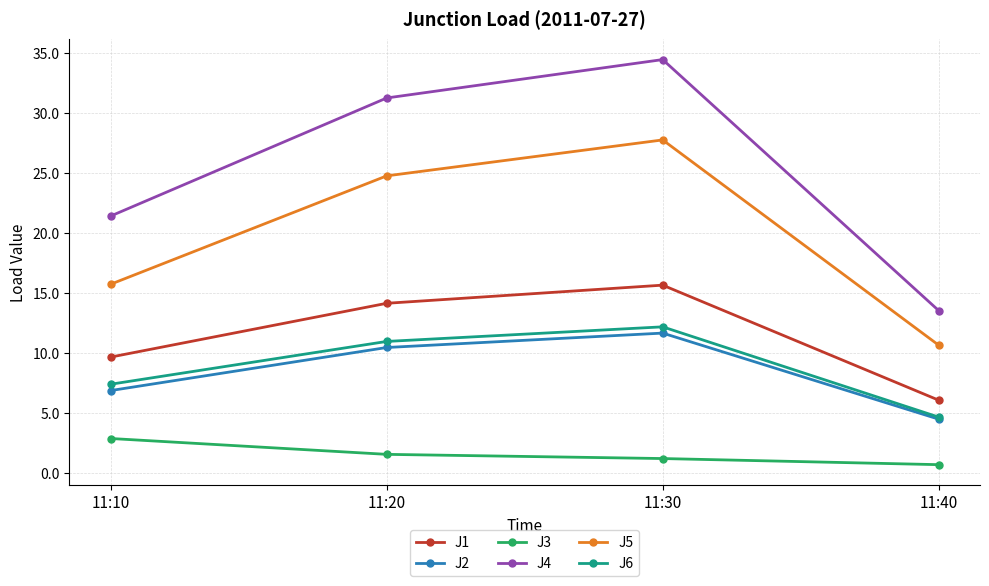

What are all the series names shown in the legend?

J1, J2, J3, J4, J5, J6